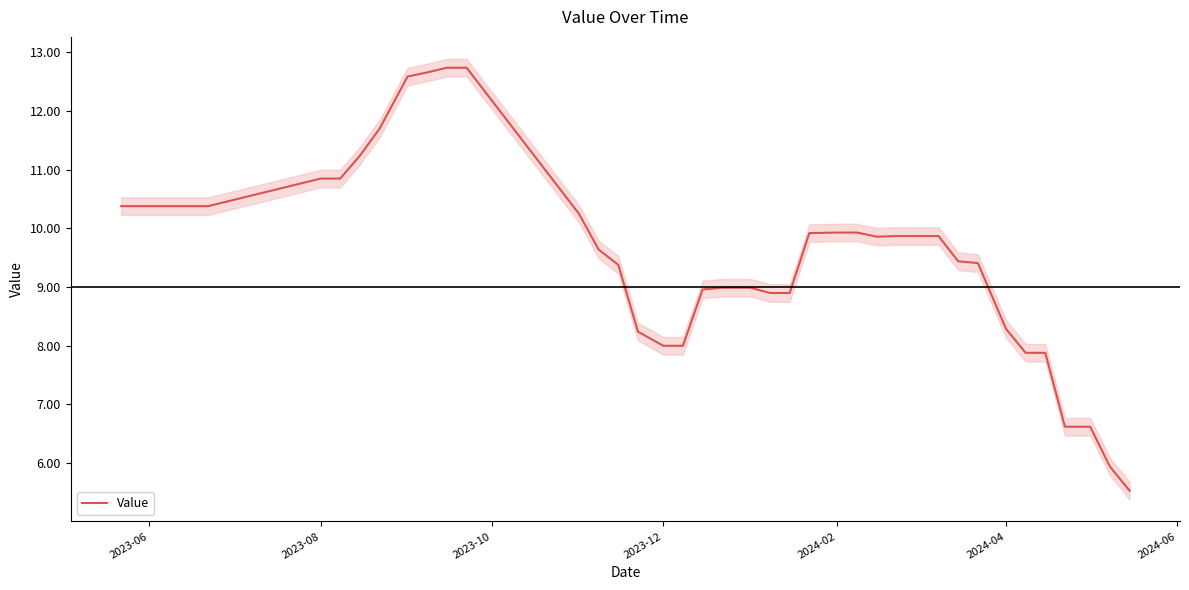

Is it true that Value equals 8.3 at 2024-04?

True